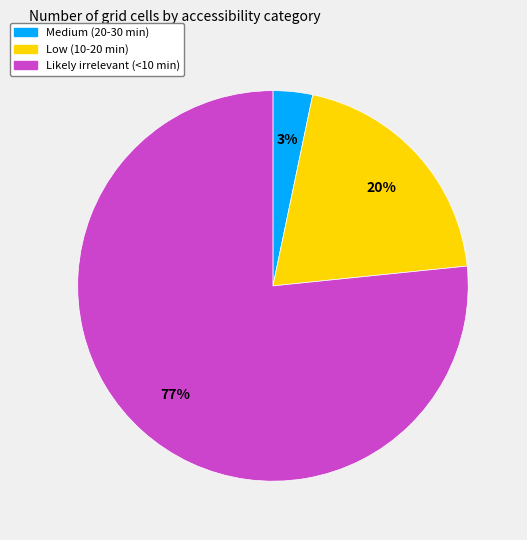

Combined, do Low (10-20 min) and Likely irrelevant (<10 min) account for over 50%?

Yes